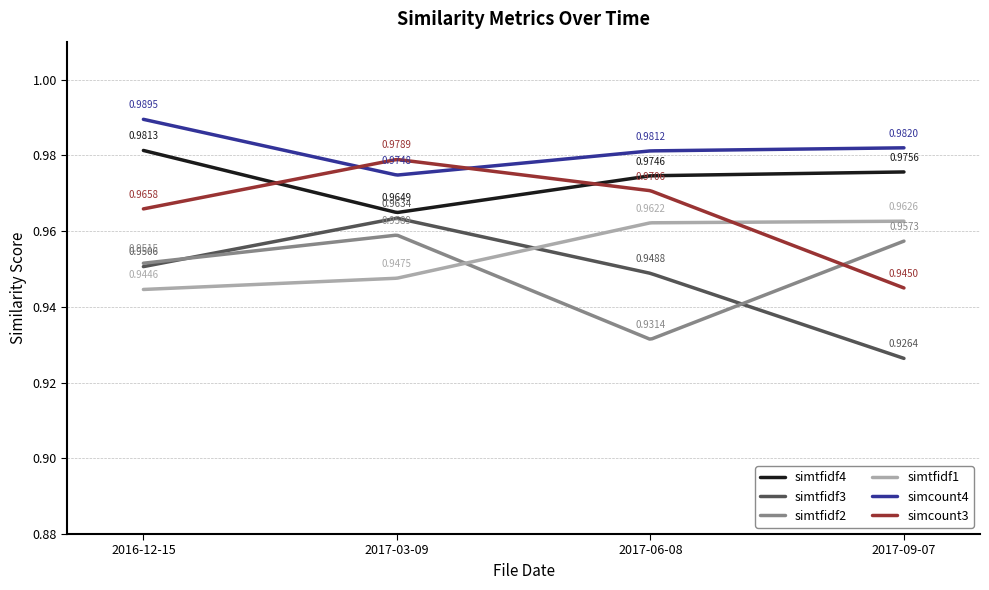

What are all the series names shown in the legend?

simtfidf4, simtfidf3, simtfidf2, simtfidf1, simcount4, simcount3